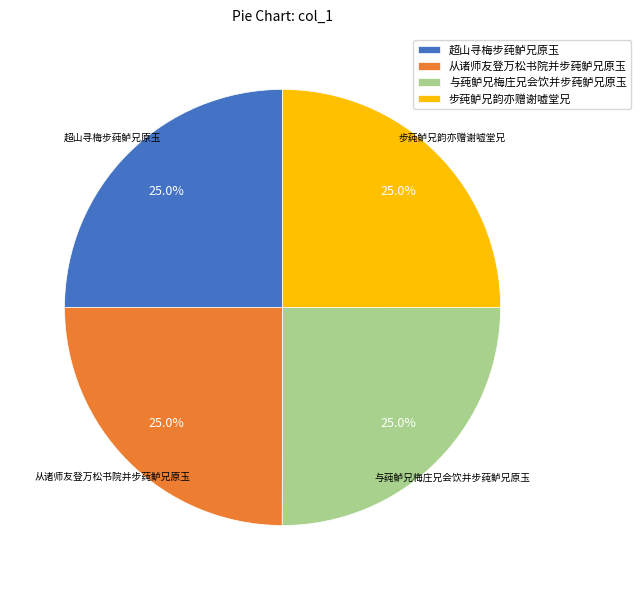

Is there any slice that represents more than half of the pie?

No